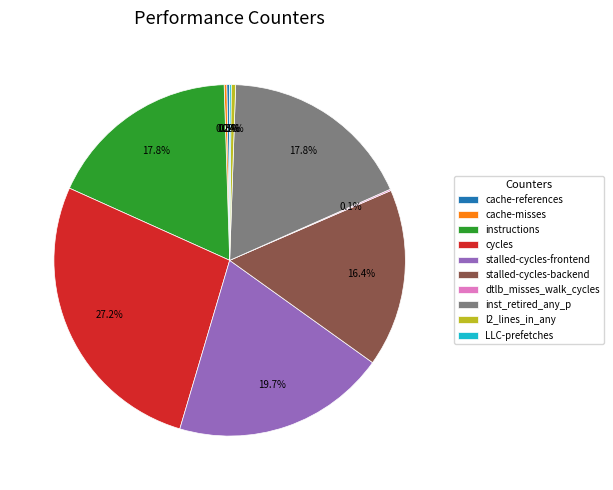

What is the ratio of the value at inst_retired_any_p to the value at l2_lines_in_any?

44.0